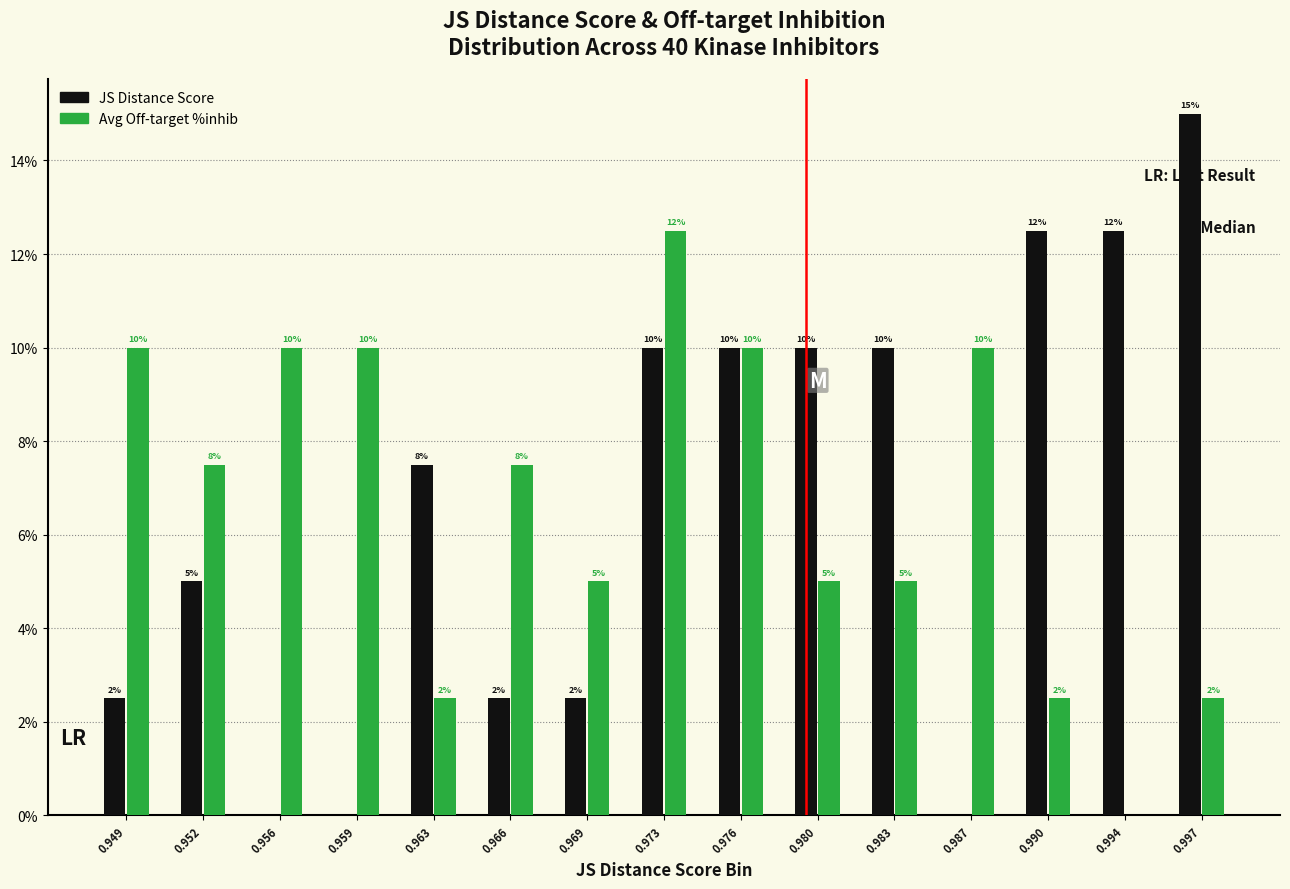

The JS Distance Score series shows 10.0 at 0.980. True or false?

True